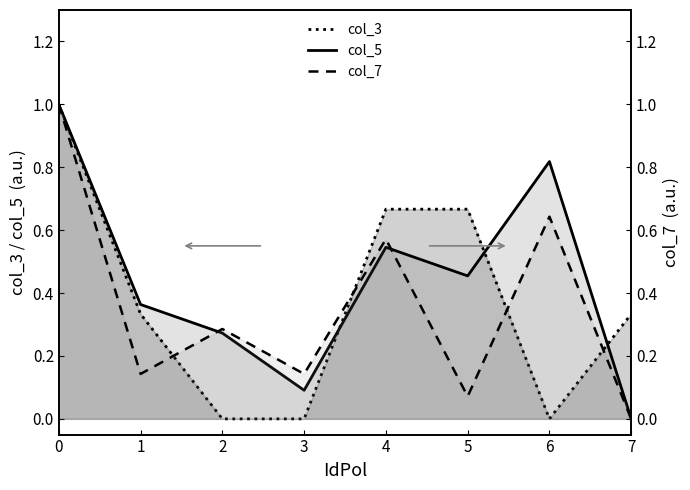

Which label corresponds to the smallest value in the chart?

2